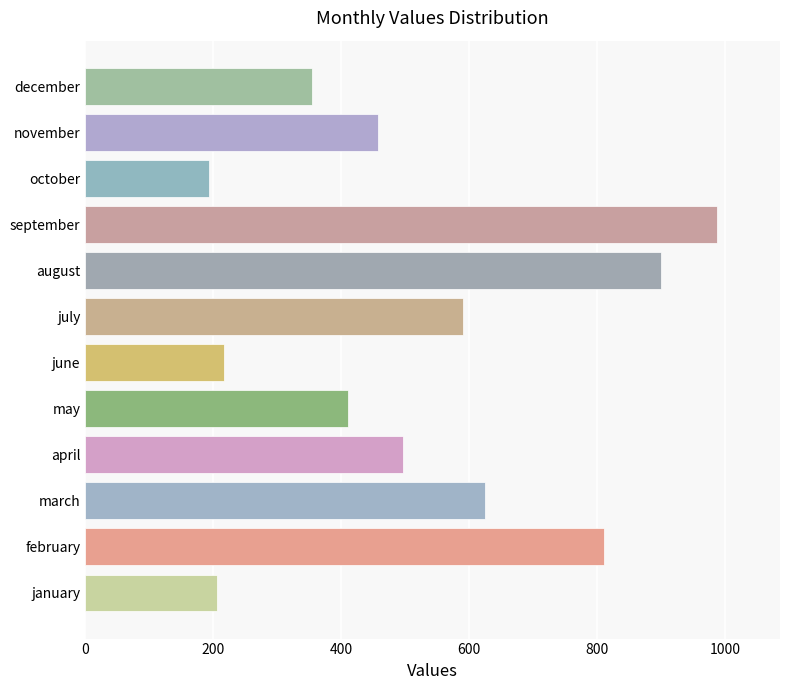

What is the sum of all values?

6247